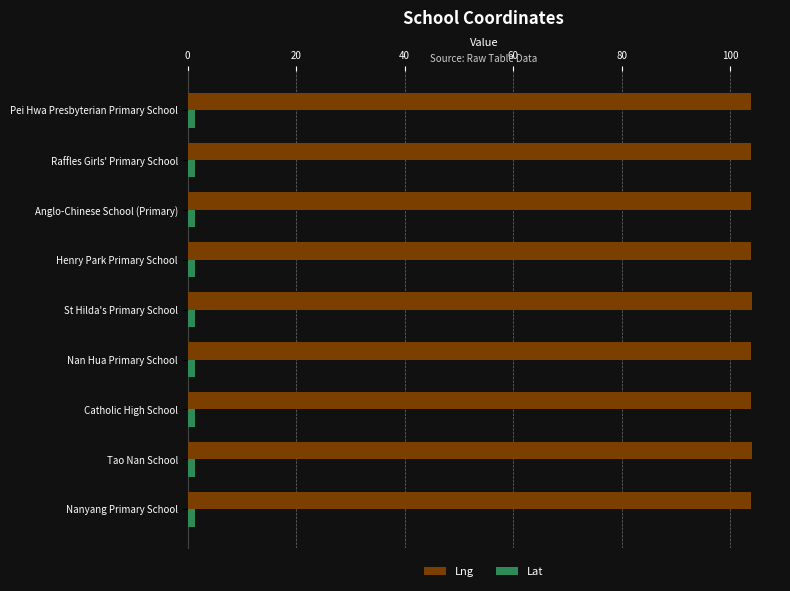

What is the smallest value displayed?

1.3